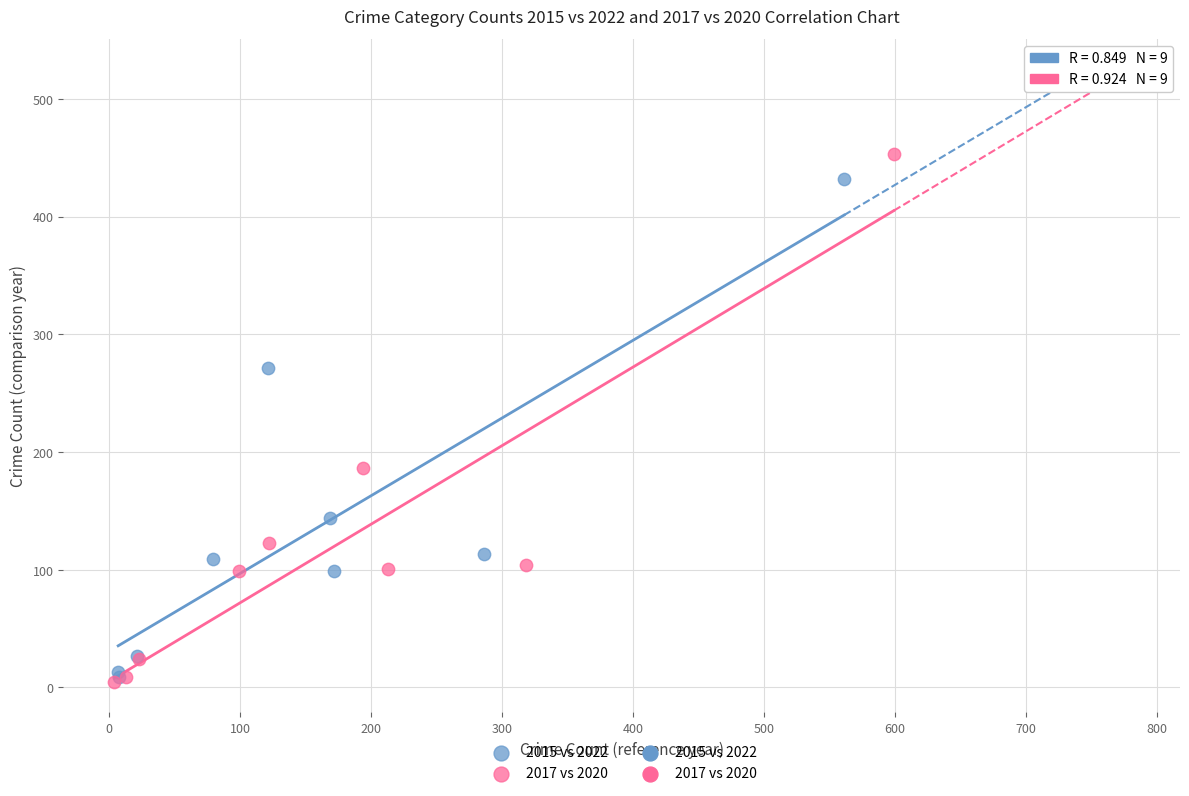

Which series has the largest Y range (max minus min)?

2017 vs 2020